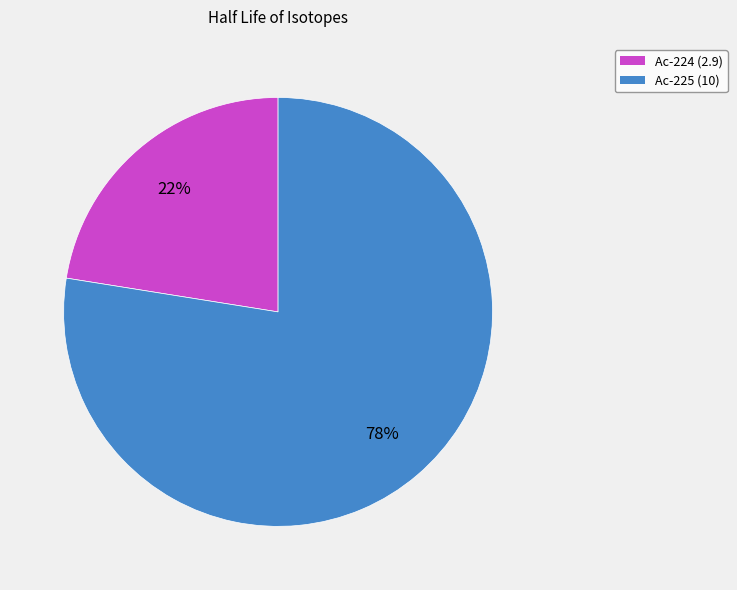

How many segments does this pie chart have?

2